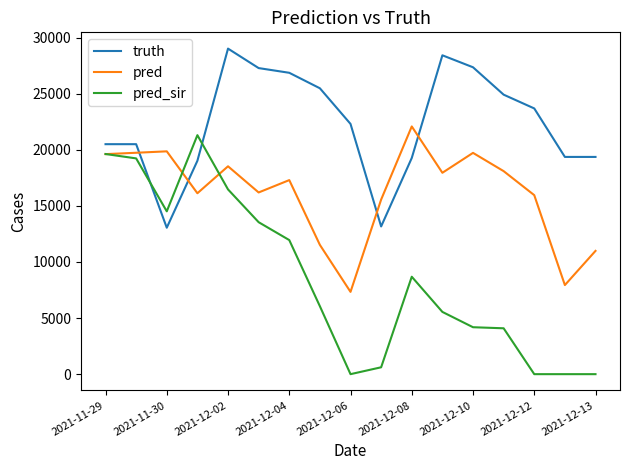

Which series has the largest total across all categories?

truth